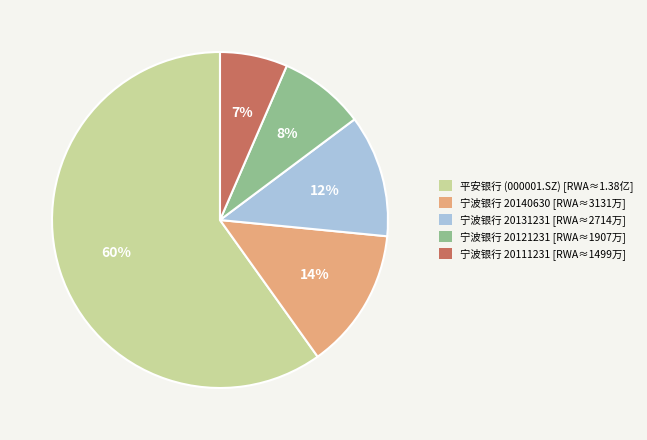

Is it true that 宁波银行 20131231 is 12% of the pie?

True